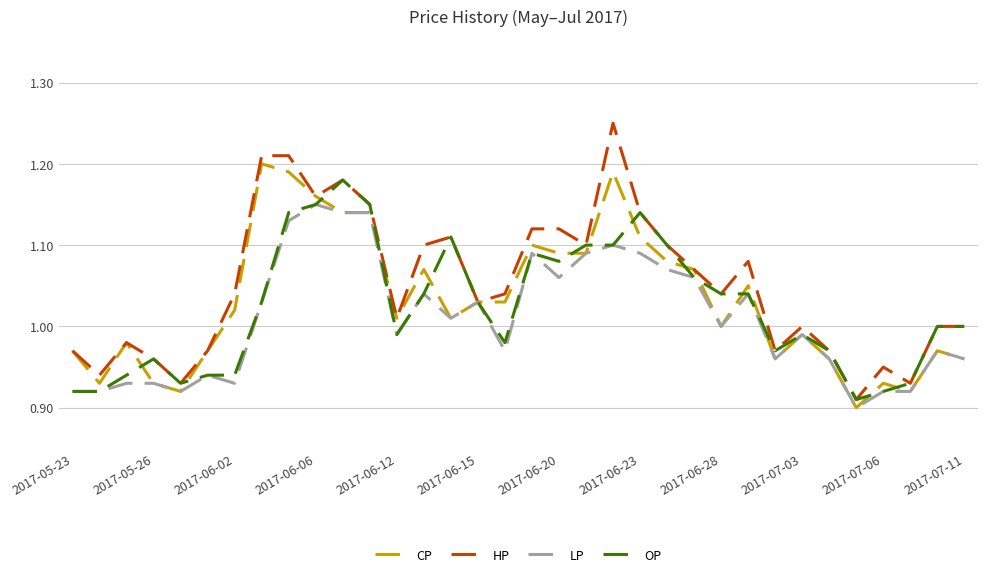

Which series has the largest range (max minus min)?

HP